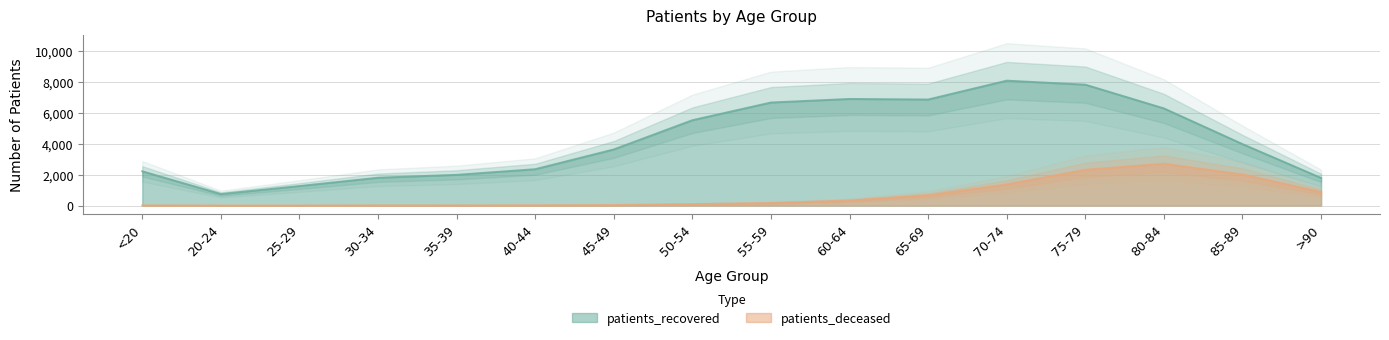

At which category does patients_recovered reach its first local peak?

60-64